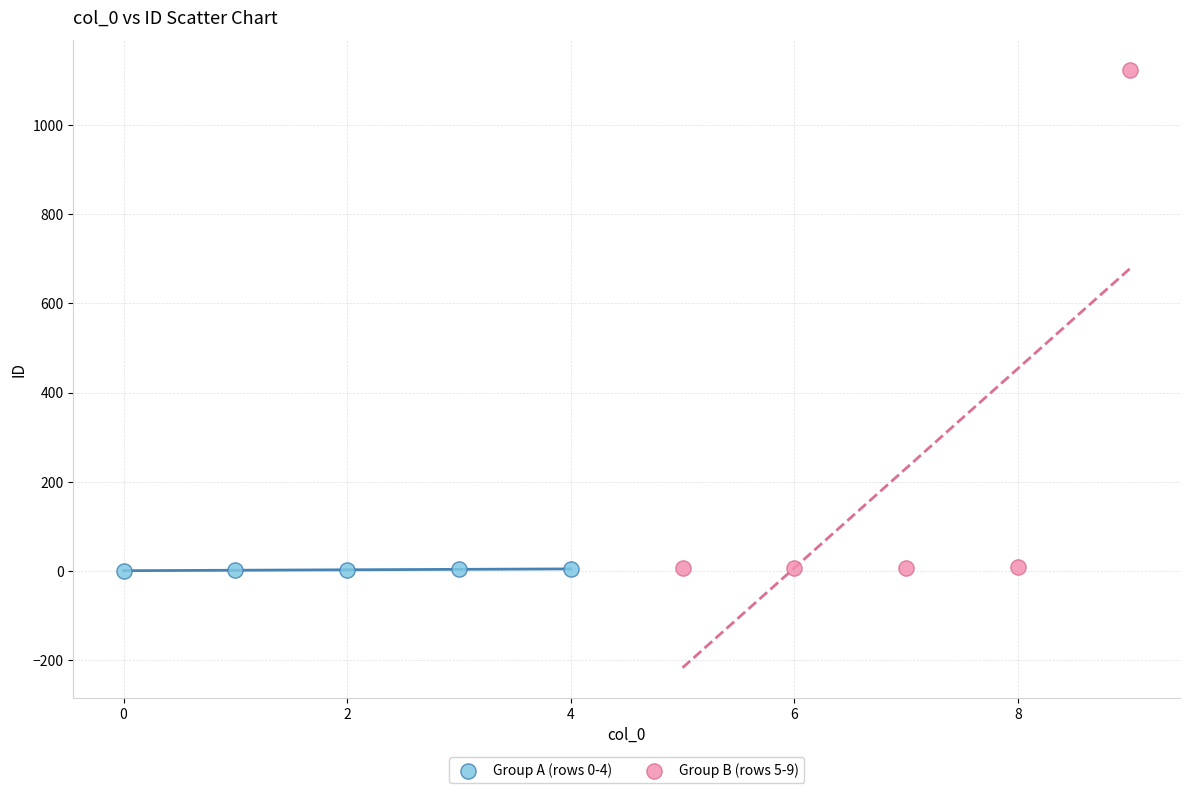

Which series reaches the maximum Y coordinate?

Group B (rows 5-9)